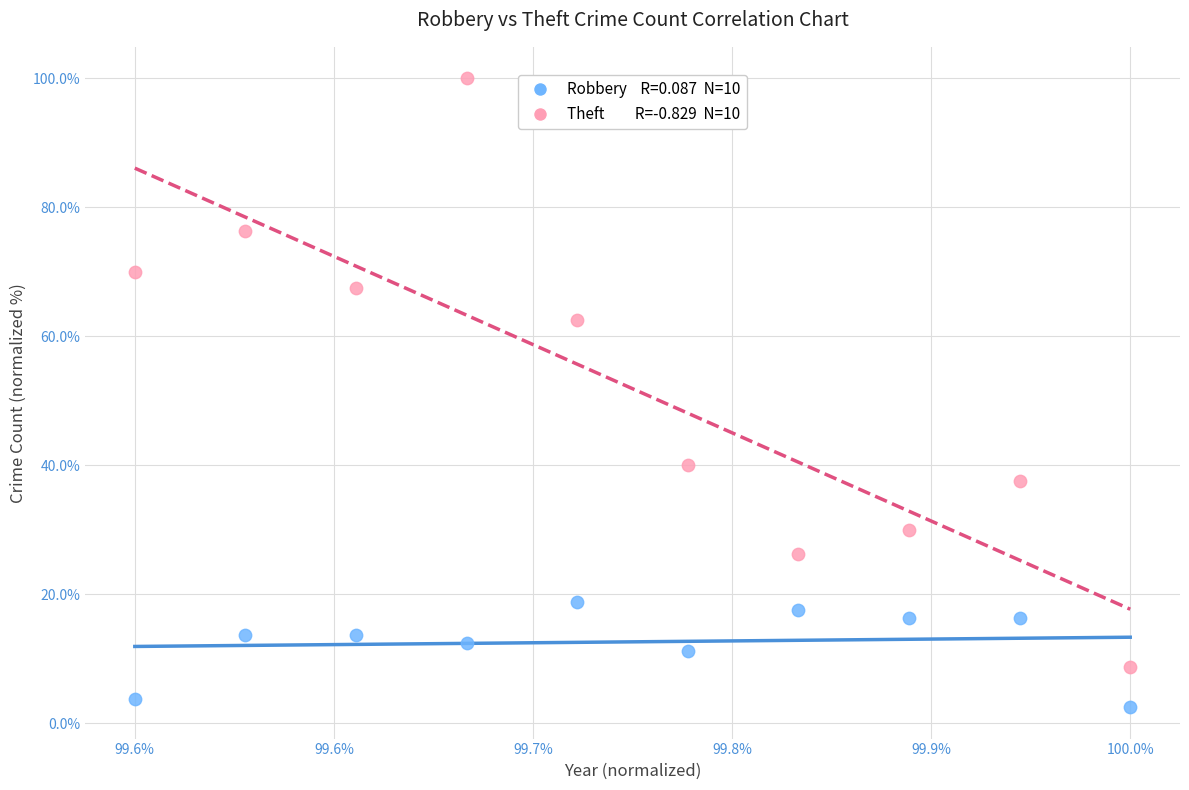

Across all data points, what is the range of Y values (max minus min)?

97.5